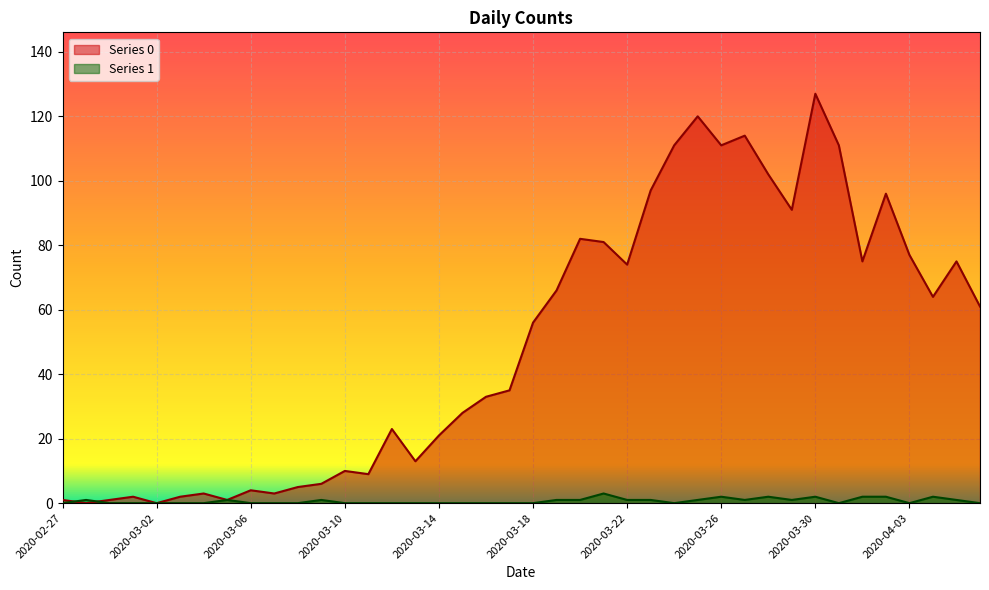

Rank the series by their average value, from highest to lowest.

Series 0, Series 1